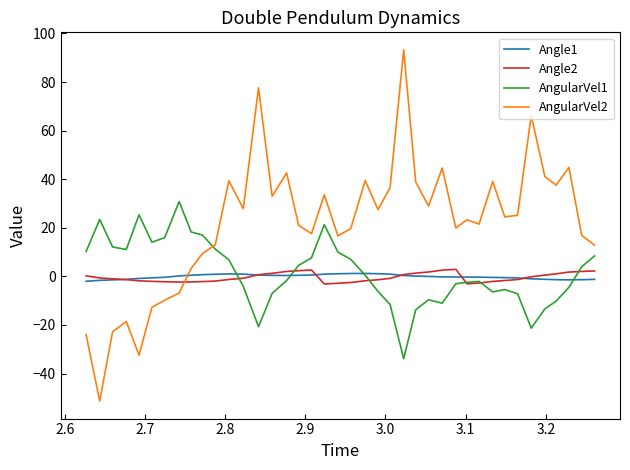

List the series in order of their peak value, highest first.

AngularVel2, AngularVel1, Angle2, Angle1